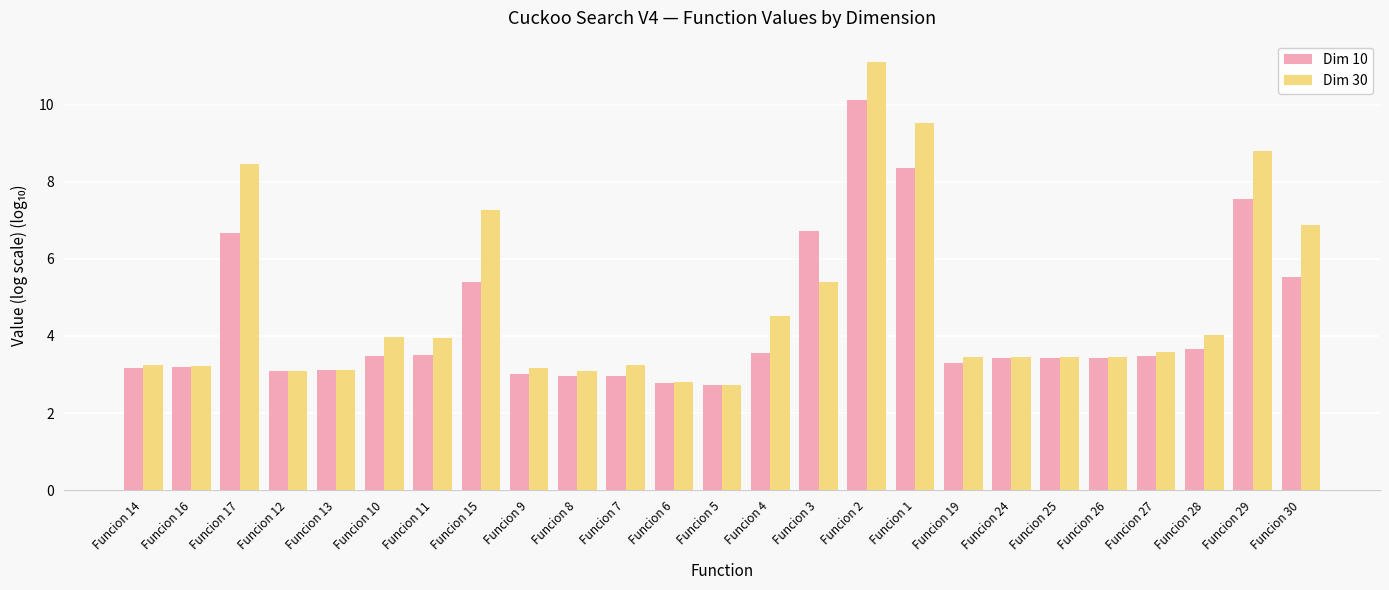

What is the maximum value for Dim 30?

11.1